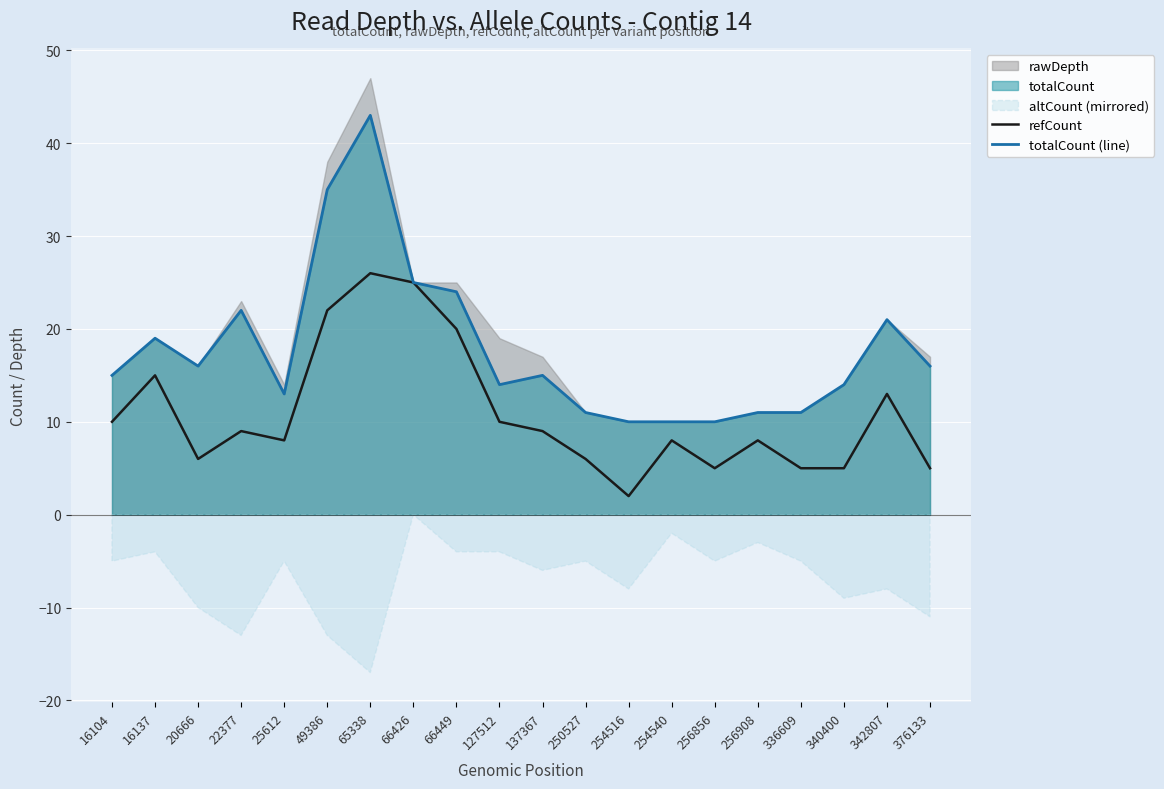

What is the highest value of the totalCount (line) series?

43